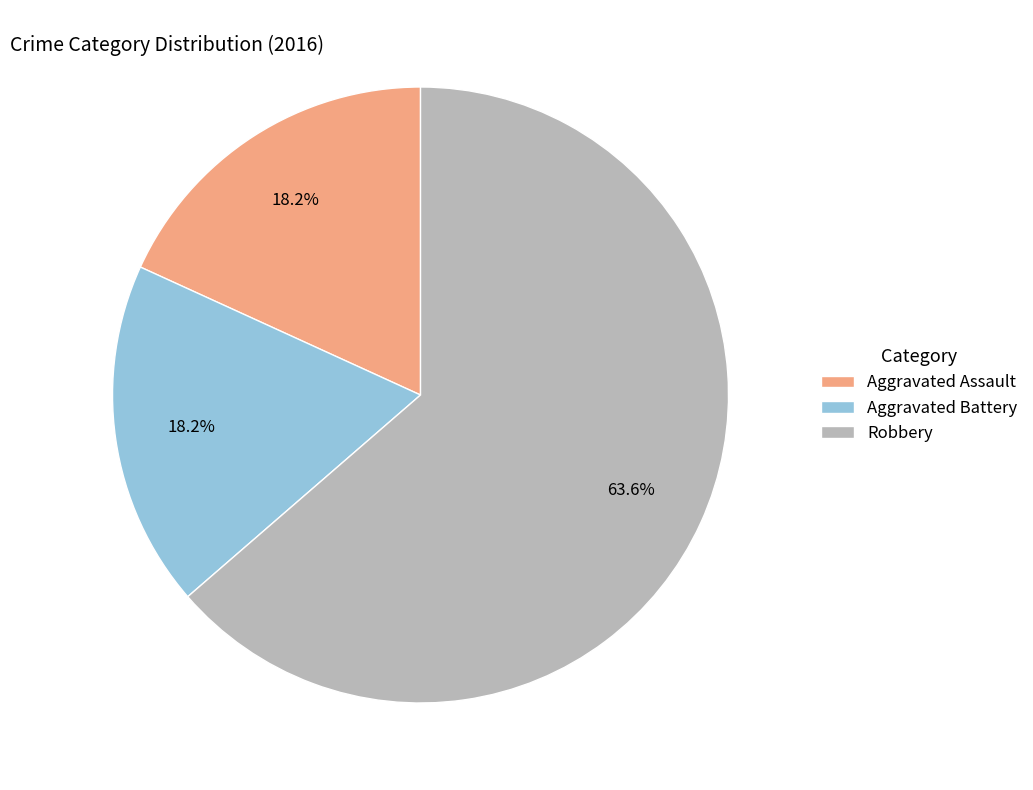

Which has a higher value, Aggravated Battery or Robbery?

Robbery